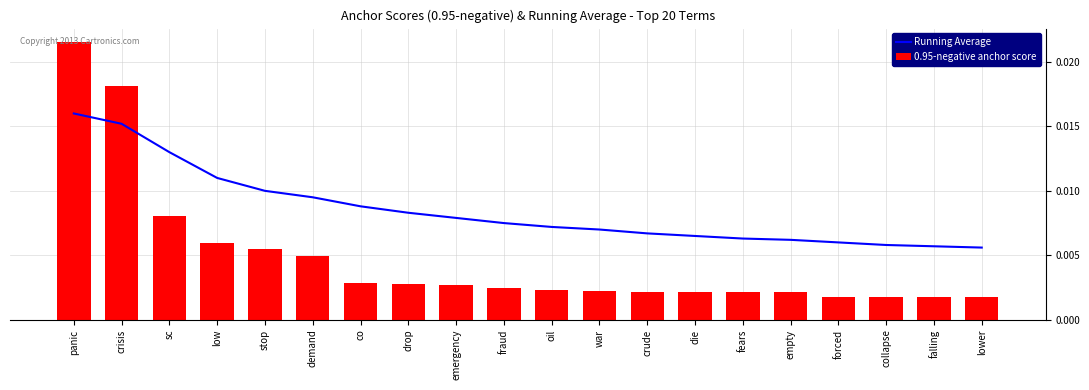

Are the bars horizontal?

No